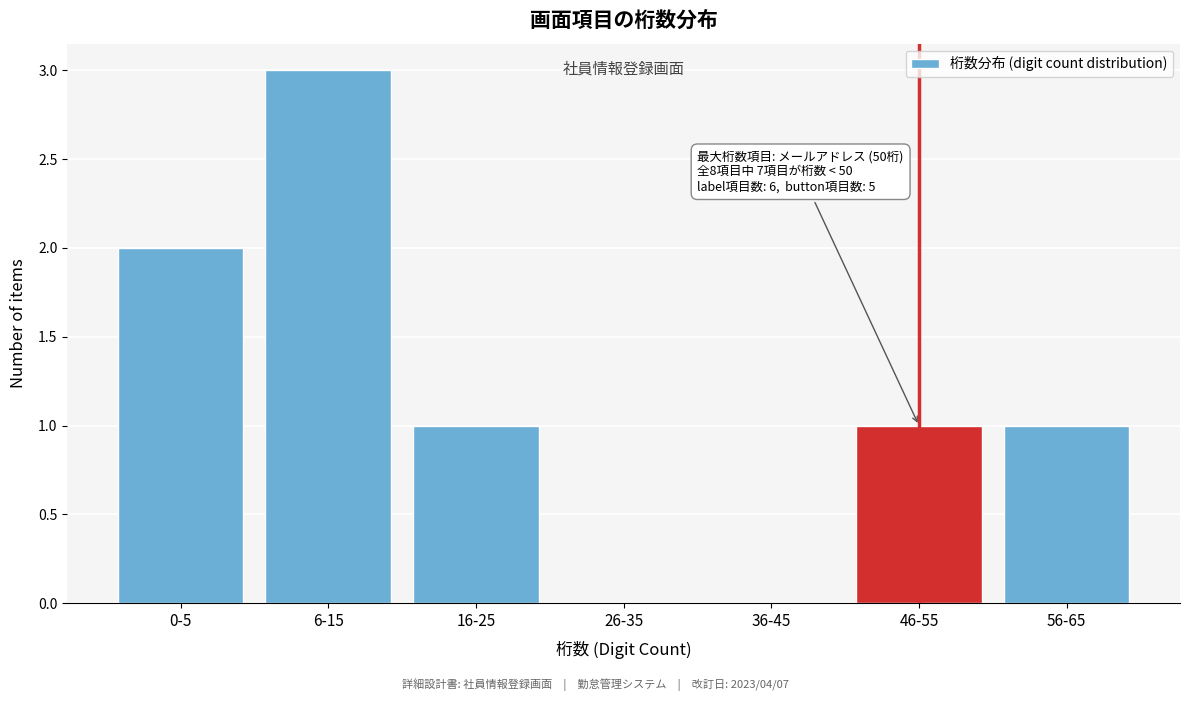

Reading left to right, extract all data points from this chart.

0-5=2	6-15=3	16-25=1	26-35=0	36-45=0	46-55=1	56-65=1